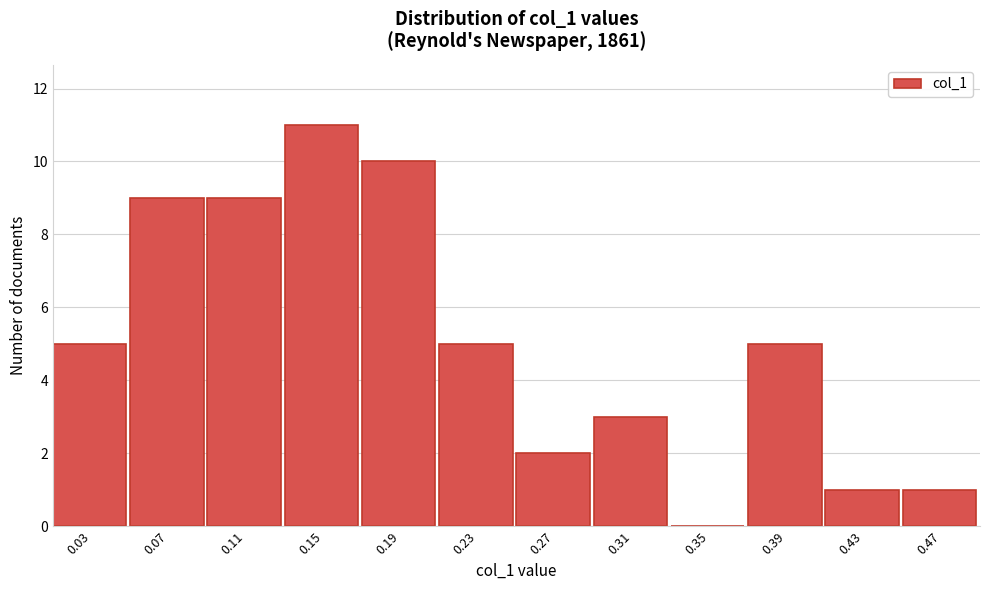

Reading left to right, list all the values displayed in this chart.

0.03=5	0.07=9	0.11=9	0.15=11	0.19=10	0.23=5	0.27=2	0.31=3	0.35=0	0.39=5	0.43=1	0.47=1